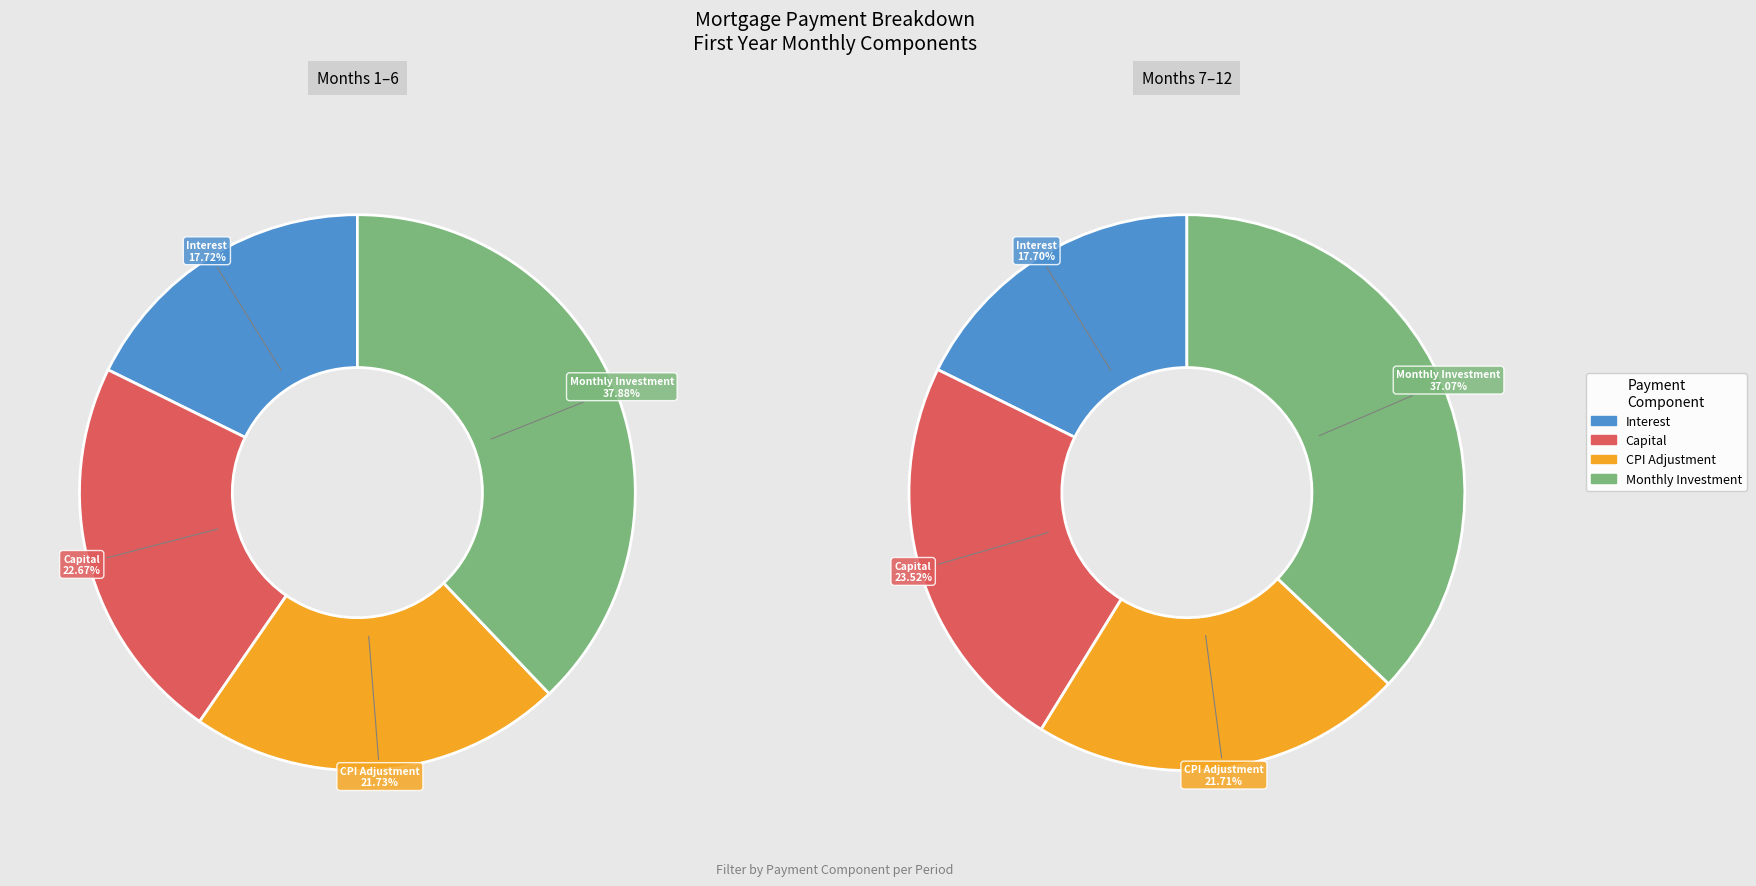

Which series changed the most between Month 4 and Month 5?

capital